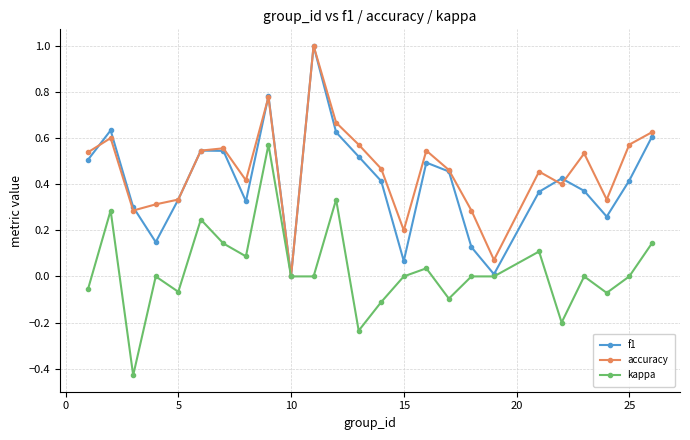

What is the difference between the maximum and minimum values in the accuracy series?

1.0